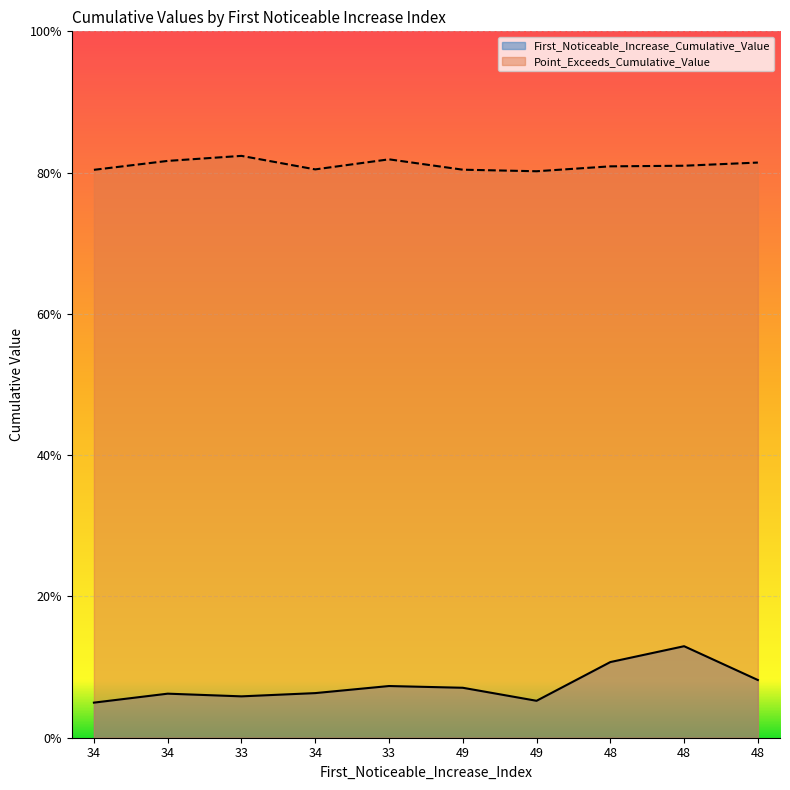

What are all the series names shown in the legend?

First_Noticeable_Increase_Cumulative_Value, Point_Exceeds_Cumulative_Value